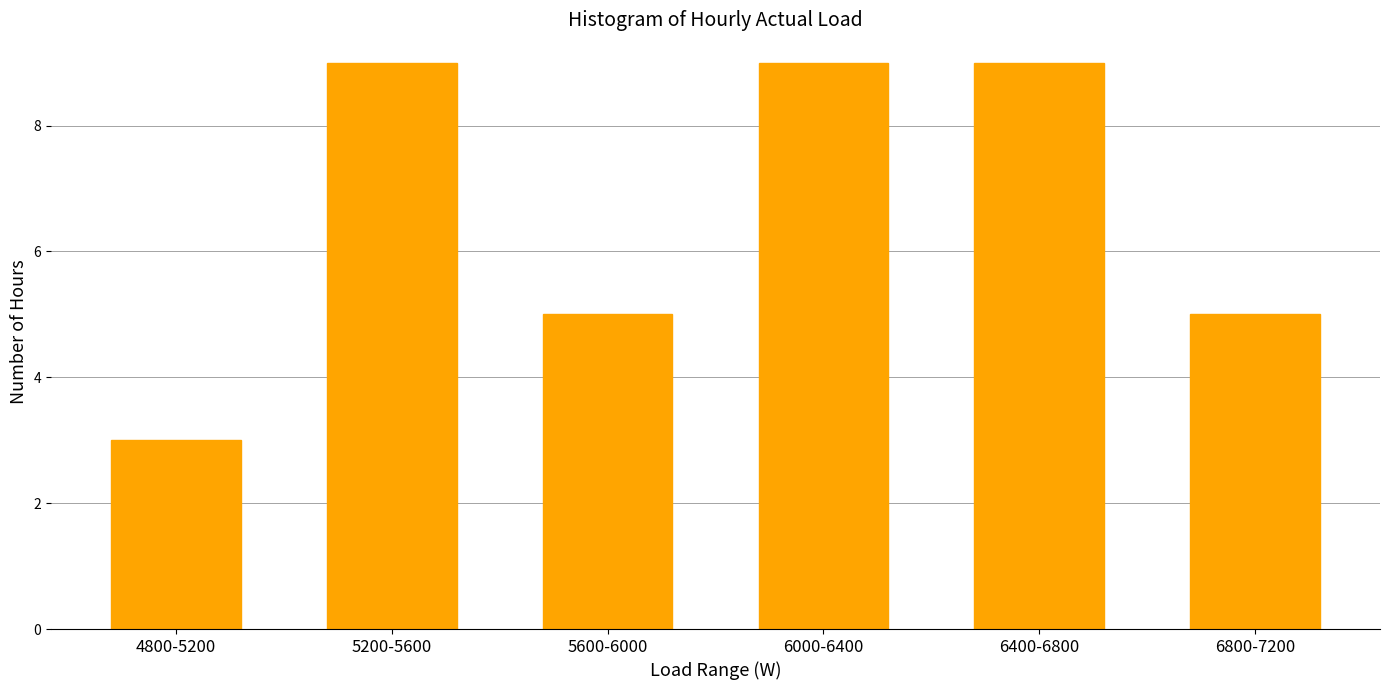

Reading right to left, list all the values displayed in this chart.

5	9	9	5	9	3